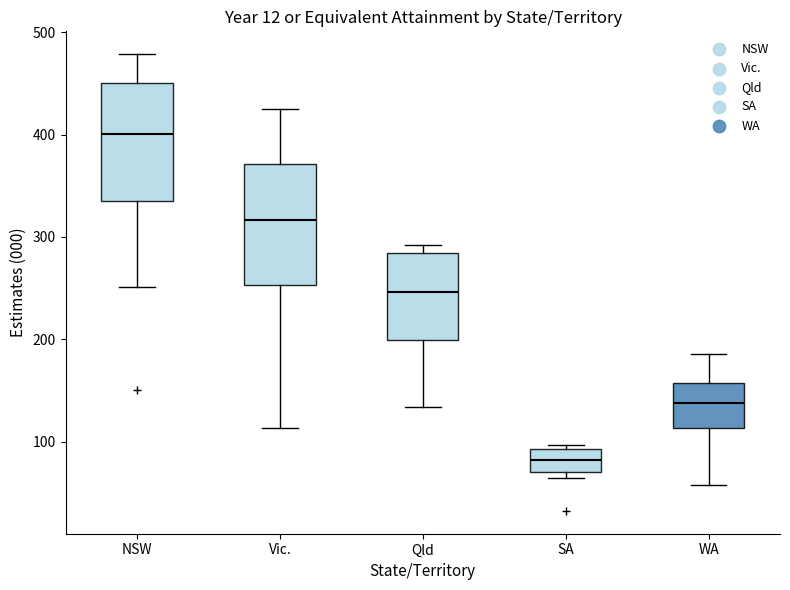

Reading left to right, transcribe this box plot: for each box, give where its median line is, the range the box spans, and where its two whiskers end, as read against the y-axis. The values are not printed on the chart, so give them approximately, as read against the axis.

NSW: median 400, box 330 to 450, whiskers 250 to 480
Vic.: median 320, box 250 to 370, whiskers 110 to 430
Qld: median 250, box 200 to 280, whiskers 130 to 290
SA: median 80, box 70 to 90, whiskers 60 to 100
WA: median 140, box 110 to 160, whiskers 60 to 190